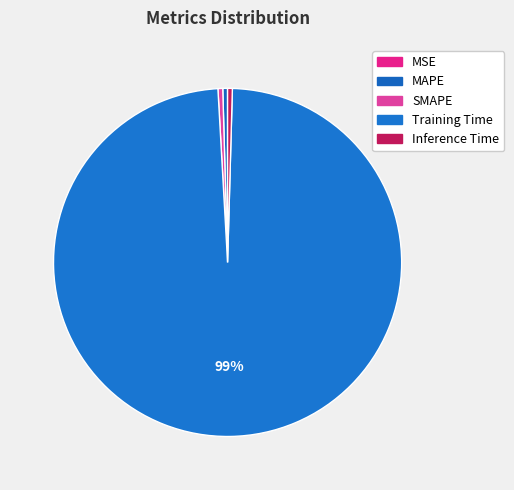

Which category has the smallest portion of the pie?

MSE